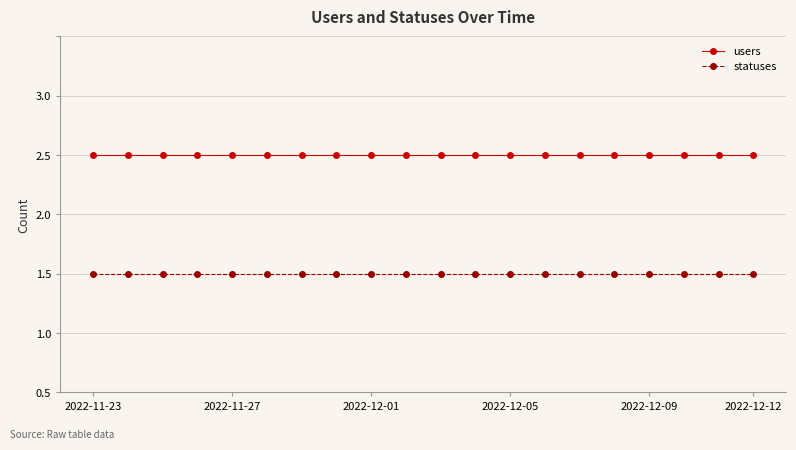

What are all the series names shown in the legend?

users, statuses